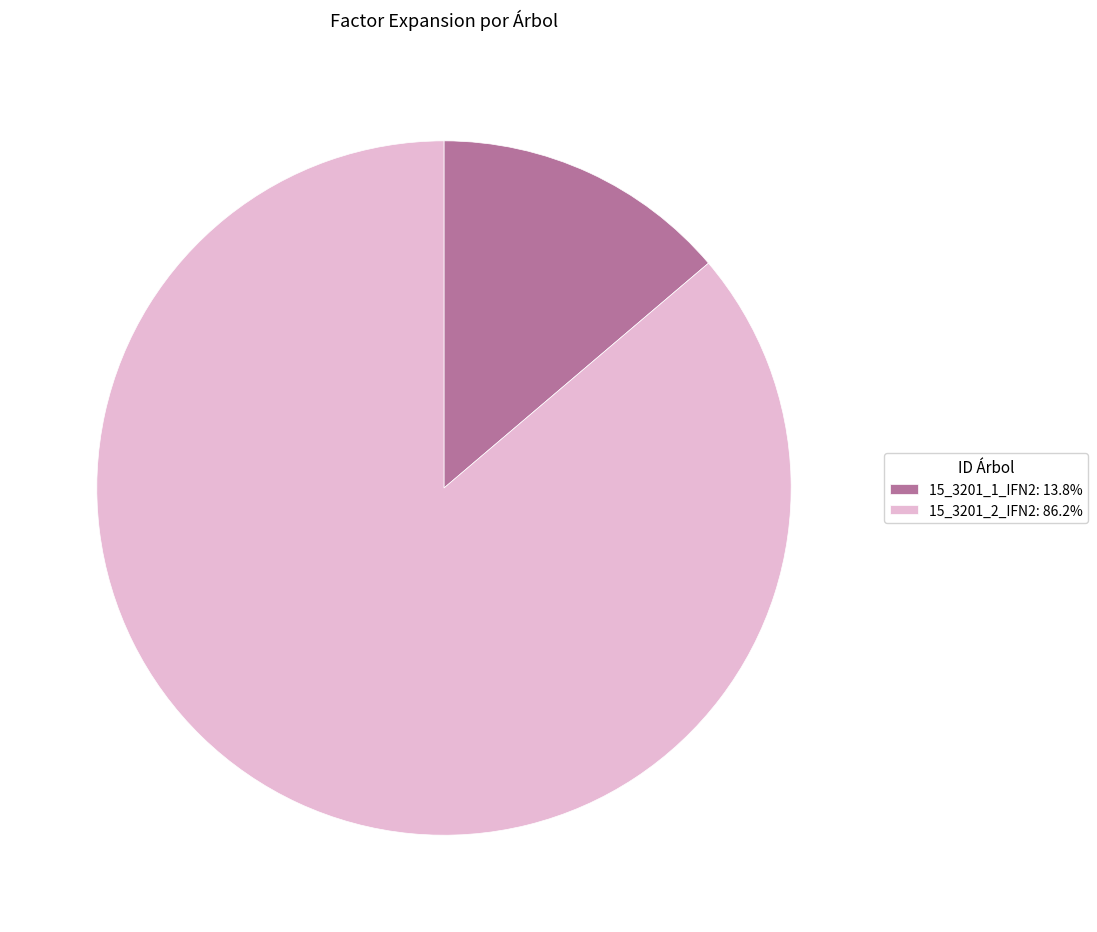

Rank the categories by value from highest to lowest.

15_3201_2_IFN2, 15_3201_1_IFN2